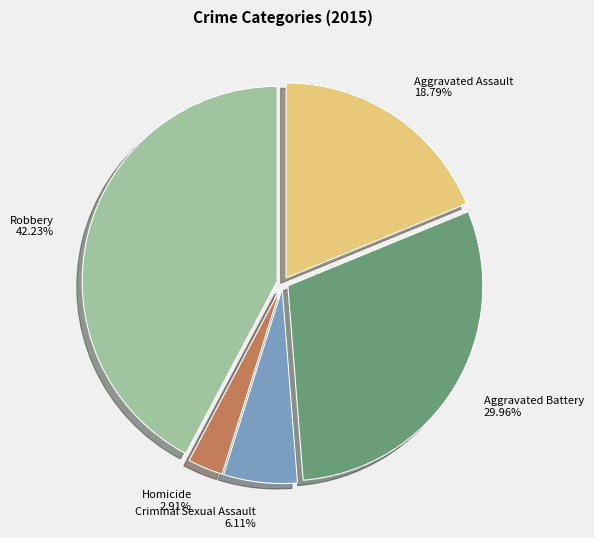

Combined, do Robbery and Homicide account for over 50%?

No